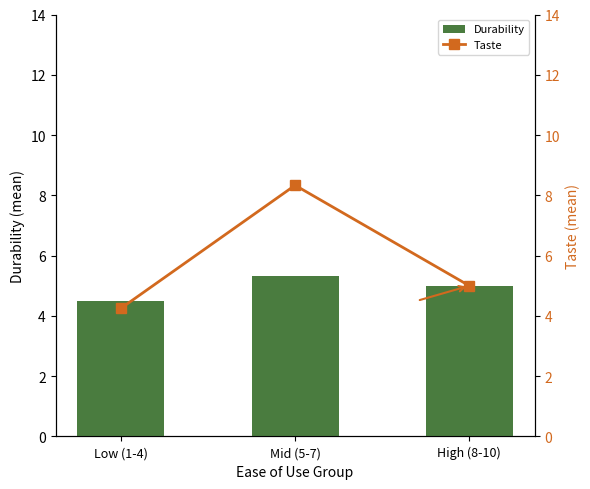

The value of Taste at High (8-10) is 6.7. True or false?

False